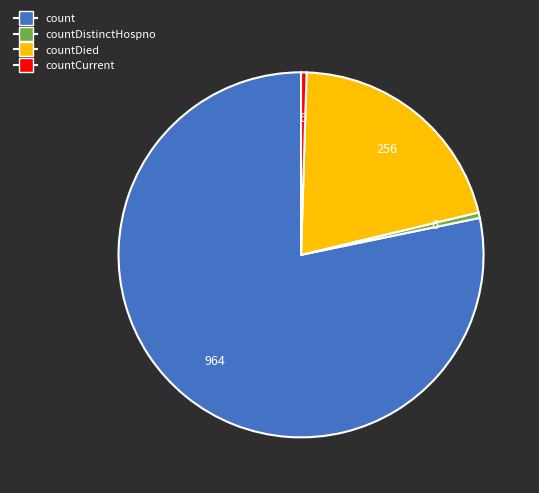

Is there a majority slice in this chart?

Yes